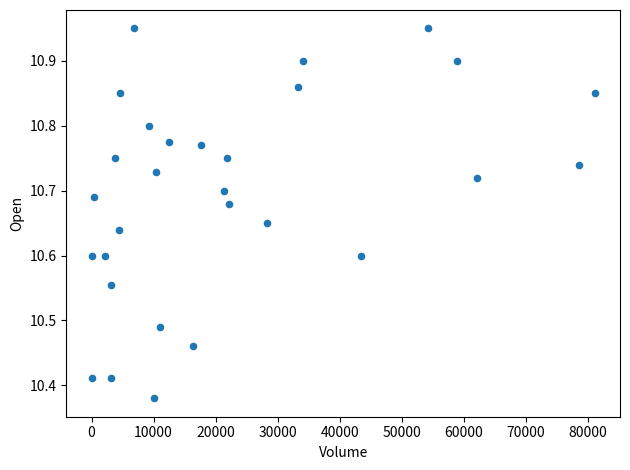

What is the range of X values (max minus min)?

81100.0